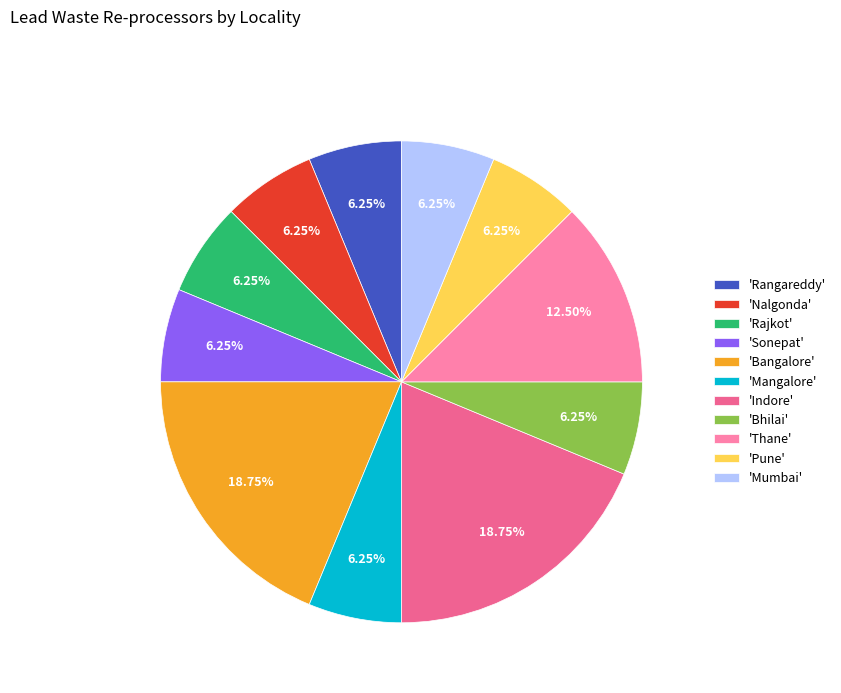

Do 'Bangalore' and 'Rangareddy' together represent more than half of the pie?

No